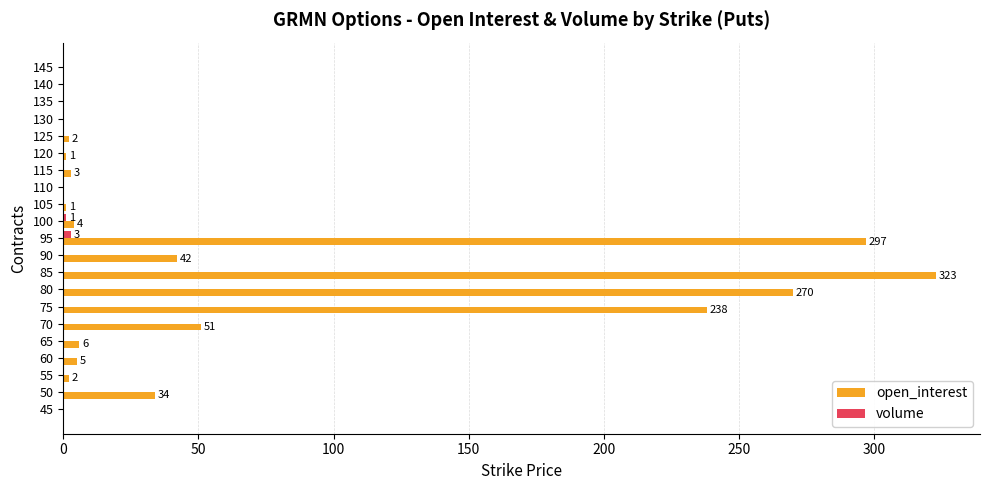

What is the maximum value shown in the chart?

323